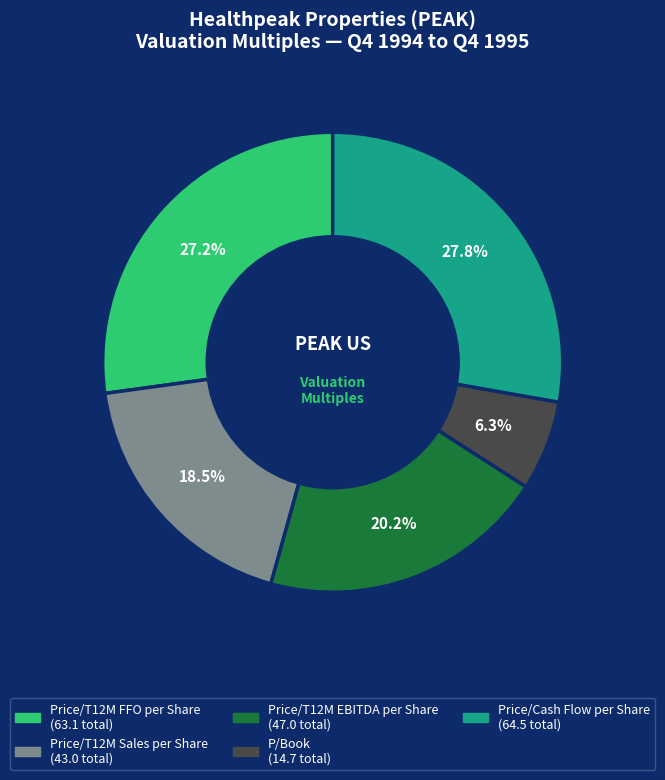

Is there a majority slice in this chart?

No